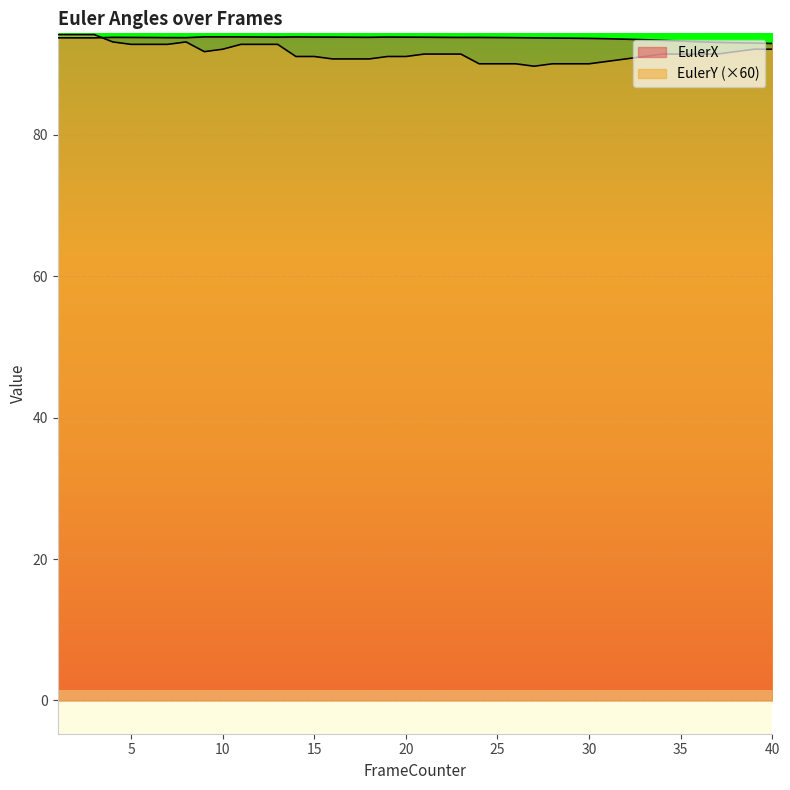

Which label corresponds to the largest value in the chart?

1